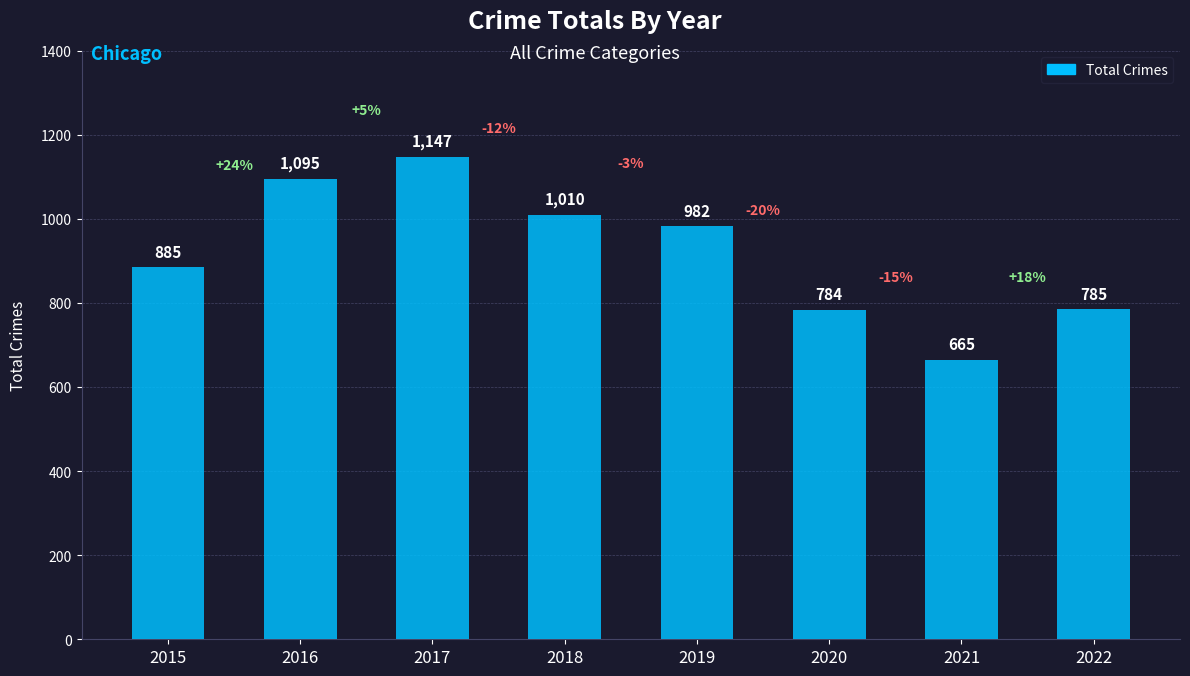

At which label does the data first exceed 982?

2016